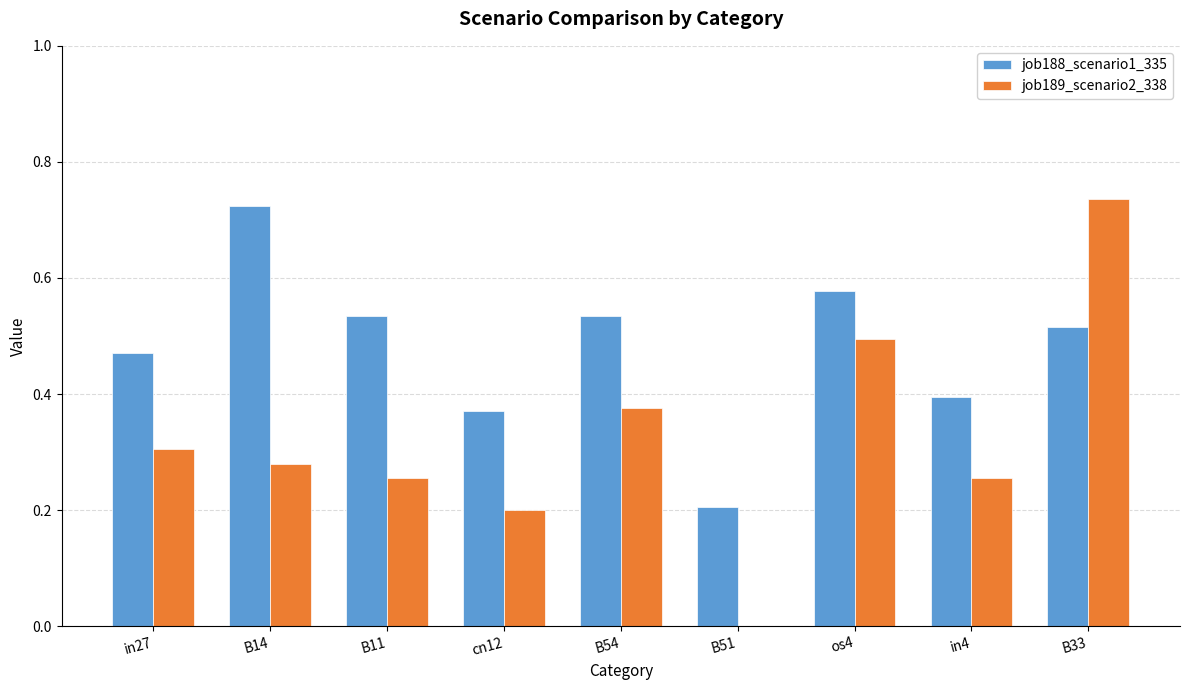

Between cn12 and B51, which series saw the biggest shift?

job189_scenario2_338